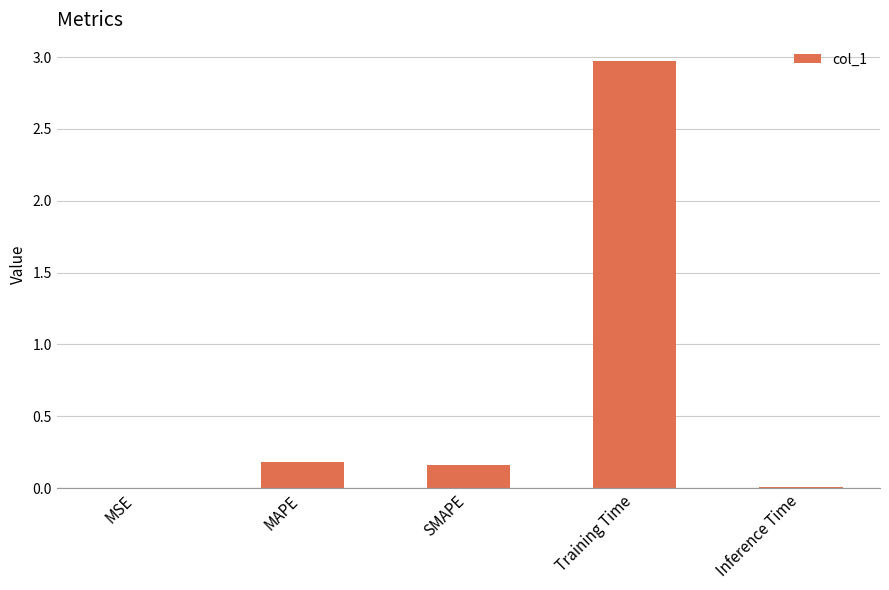

The chart shows a value of 0.0 at MAPE. True or false?

False